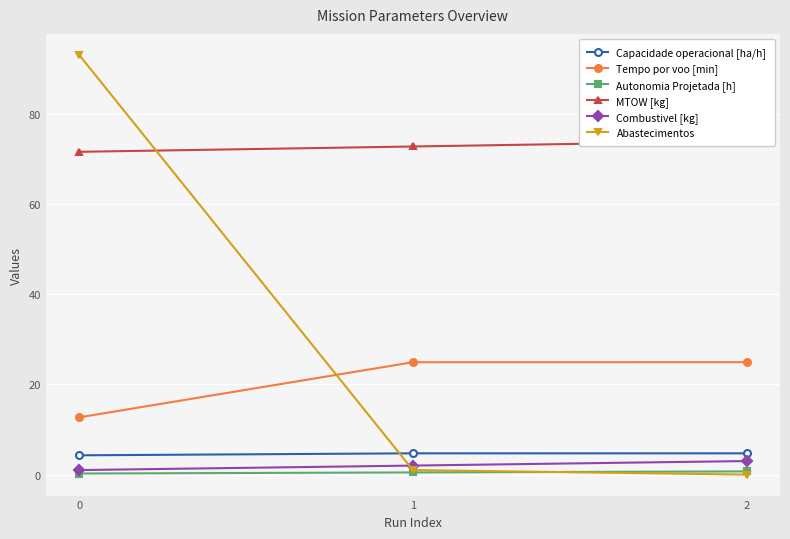

At 1, list the series in order from largest to smallest.

MTOW [kg], Tempo por voo [min], Capacidade operacional [ha/h], Combustivel [kg], Abastecimentos, Autonomia Projetada [h]